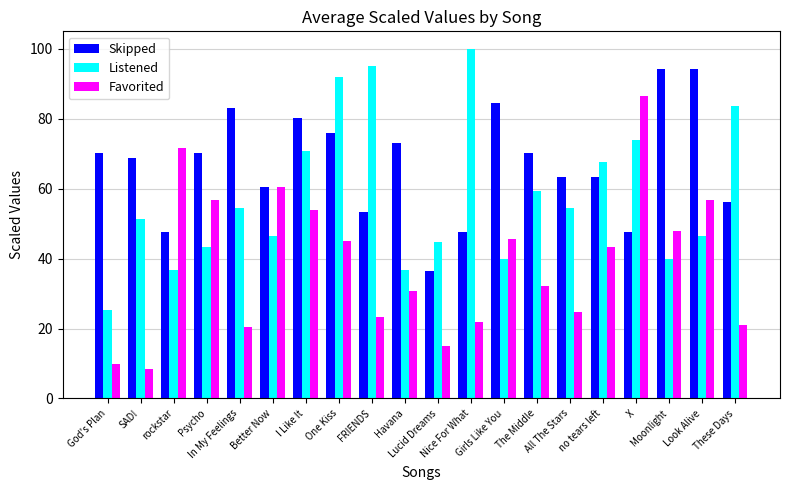

True or false: Skipped has a value of 91.2 at These Days.

False